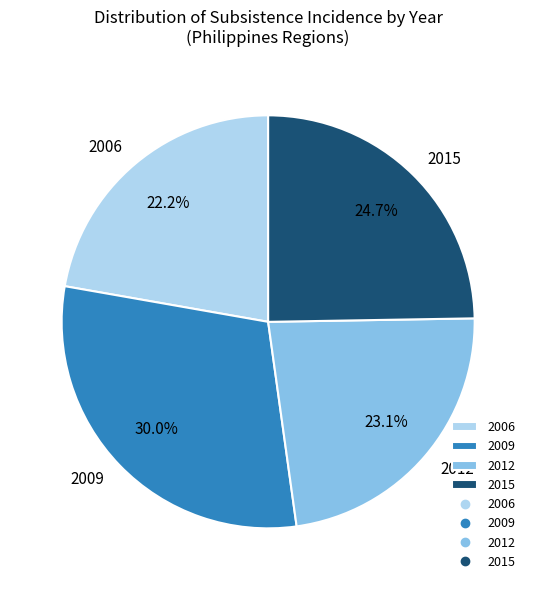

To the nearest percent, what is the difference between the 2015 and 2009 slice percentages?

5%